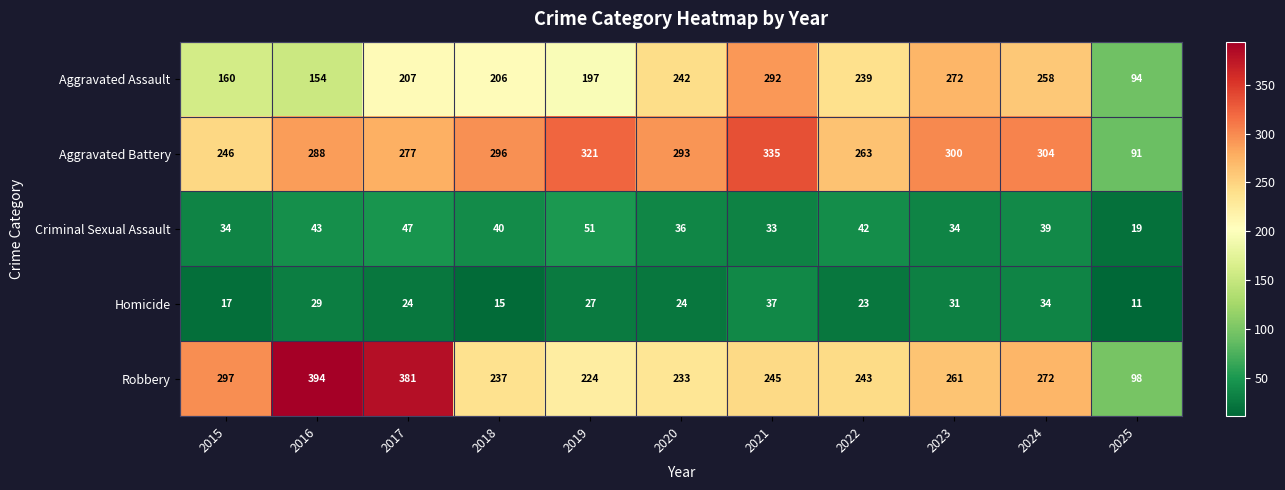

At which category is the sum across all series the highest?

2021